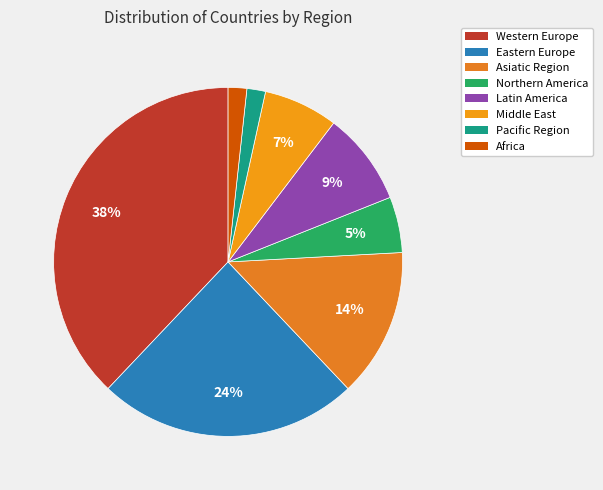

What is the total percentage of Western Europe and Africa?

39.7%